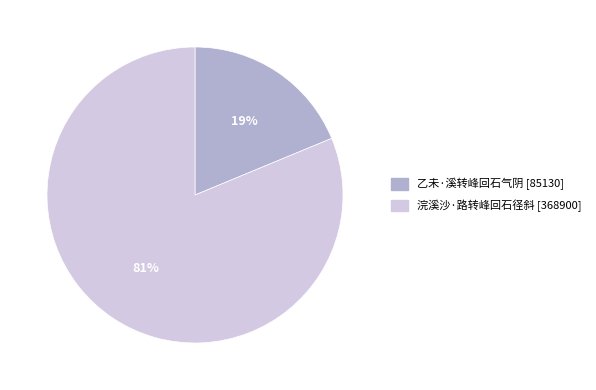

Is the sum of 乙未·溪转峰回石气阴 and 浣溪沙·路转峰回石径斜 greater than half?

Yes